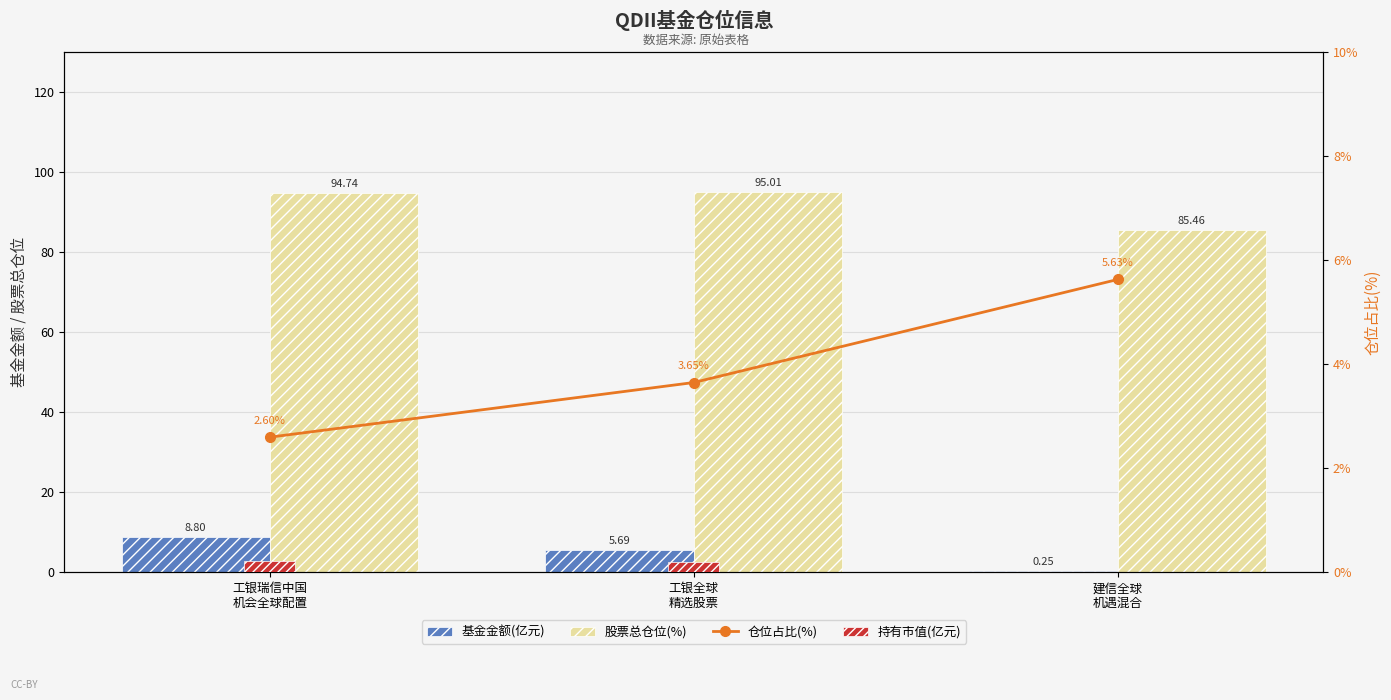

Between 工银全球
精选股票 and 建信全球
机遇混合, which is larger?

工银全球
精选股票